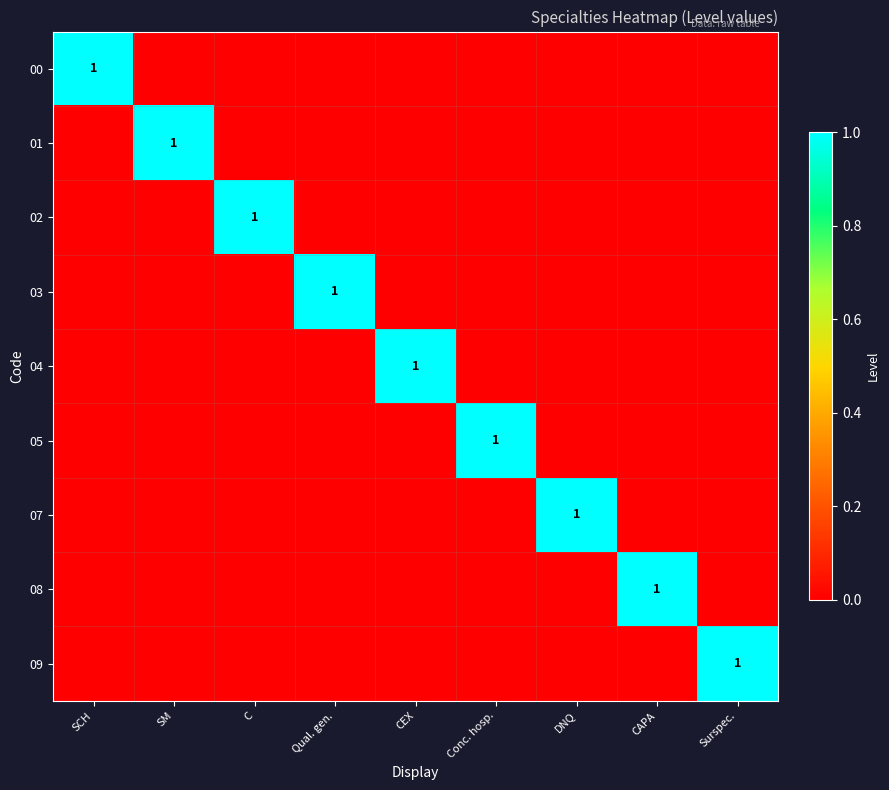

Which has a higher value, SM or Surspec.?

SM